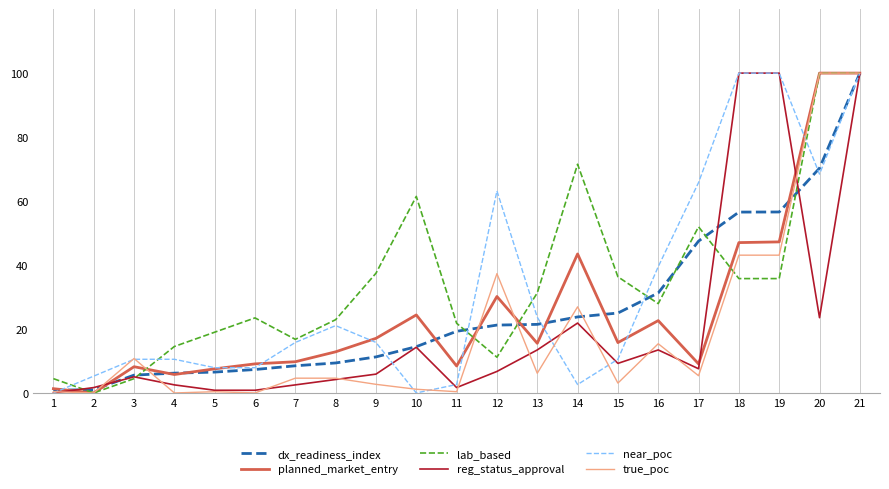

What are all the series names shown in the legend?

dx_readiness_index, planned_market_entry, lab_based, reg_status_approval, near_poc, true_poc